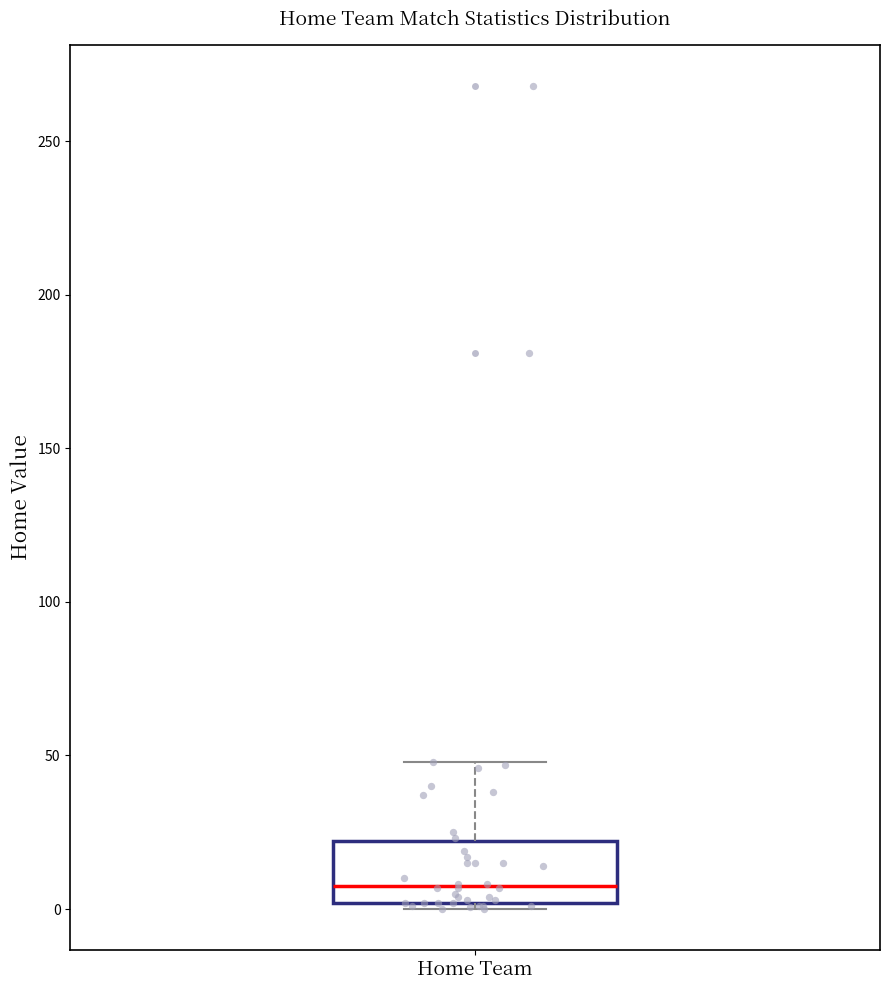

Transcribe this box plot: give where the median line is, the range the box spans, and where the two whiskers end, as read against the y-axis. The values are not printed on the chart, so give them approximately, as read against the axis.

median 10, box 0 to 20, whiskers 0 (just below the box's lower edge) to 50